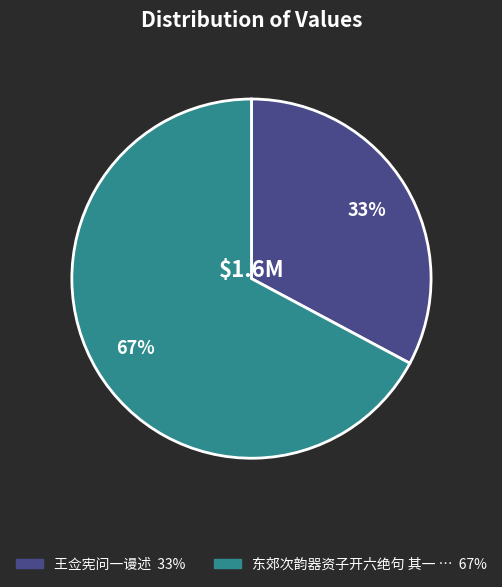

How many slices are in this pie chart?

2